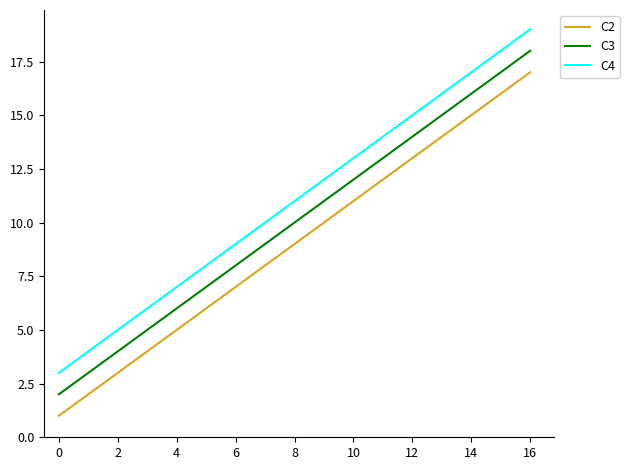

What is the difference between the highest and lowest values at 4?

2